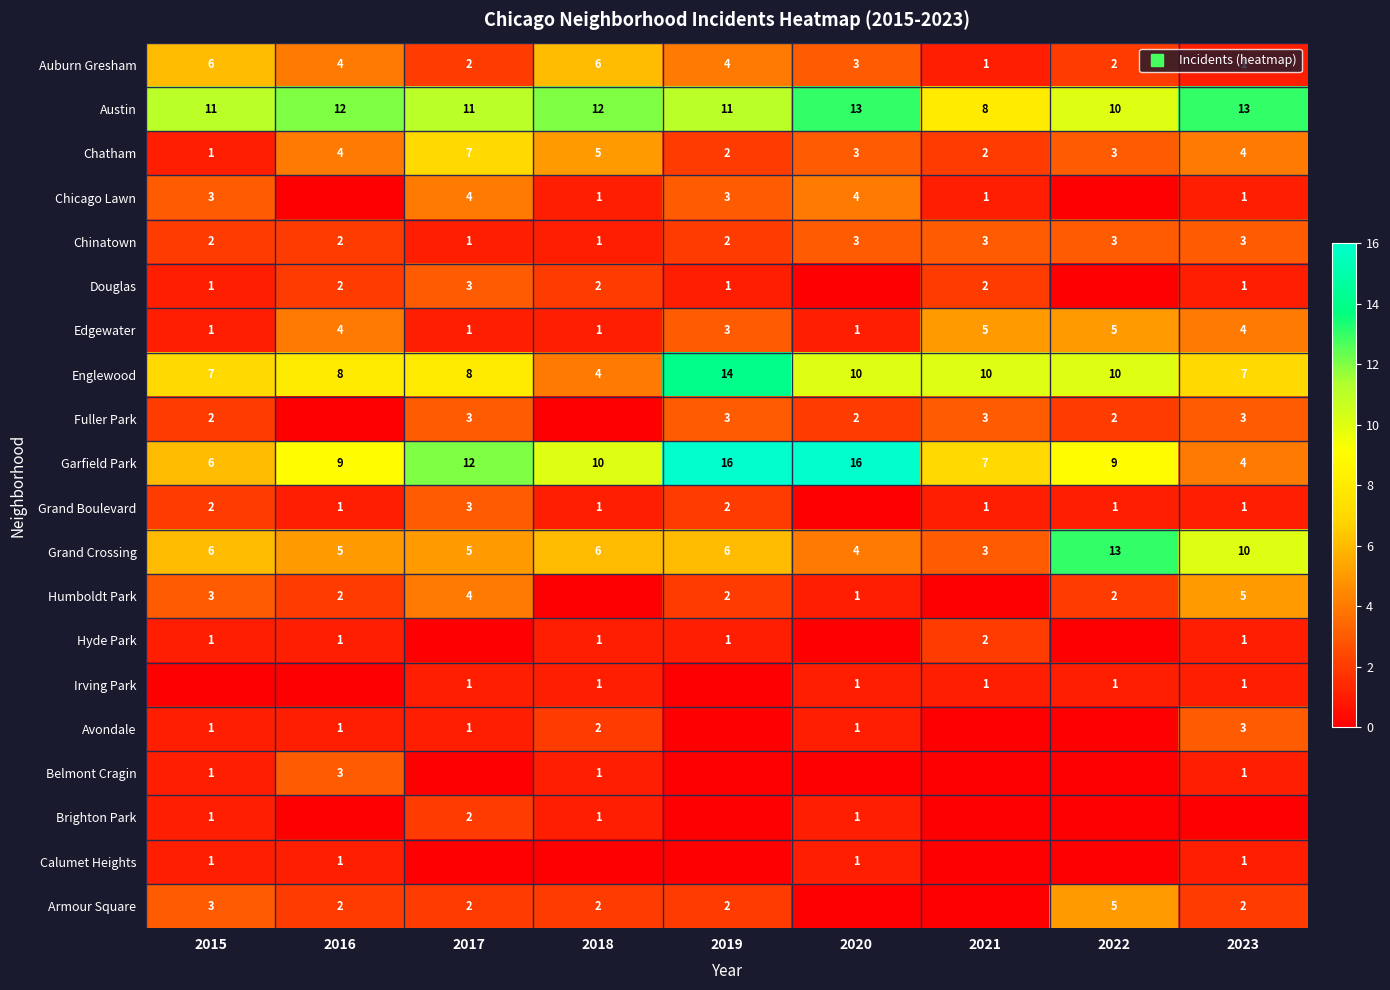

Rank the categories by Chinatown value from highest to lowest.

2020, 2021, 2022, 2023, 2015, 2016, 2019, 2017, 2018